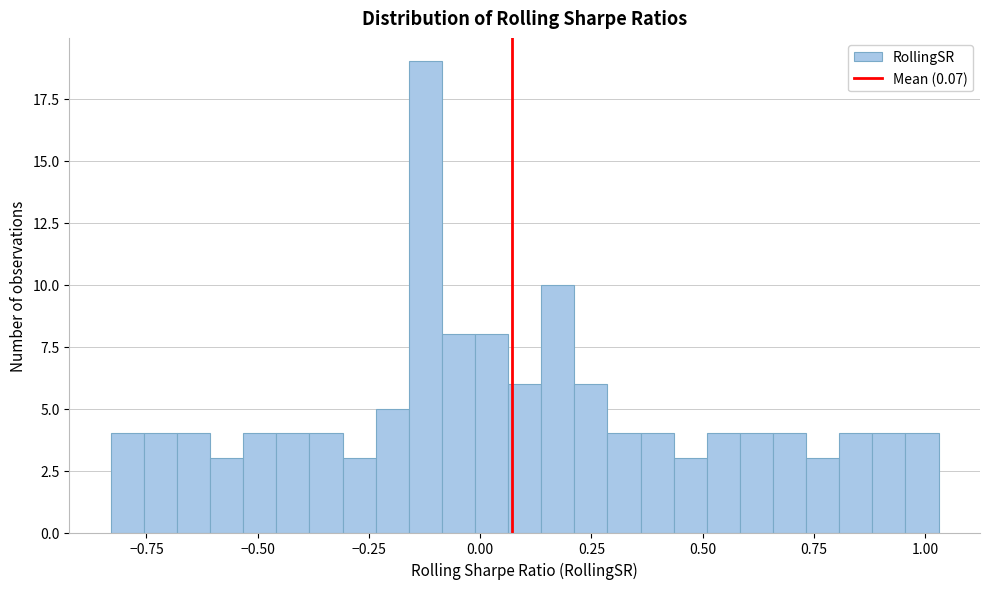

Read against the x-axis, roughly where is the centre of the tallest bar?

-0.10